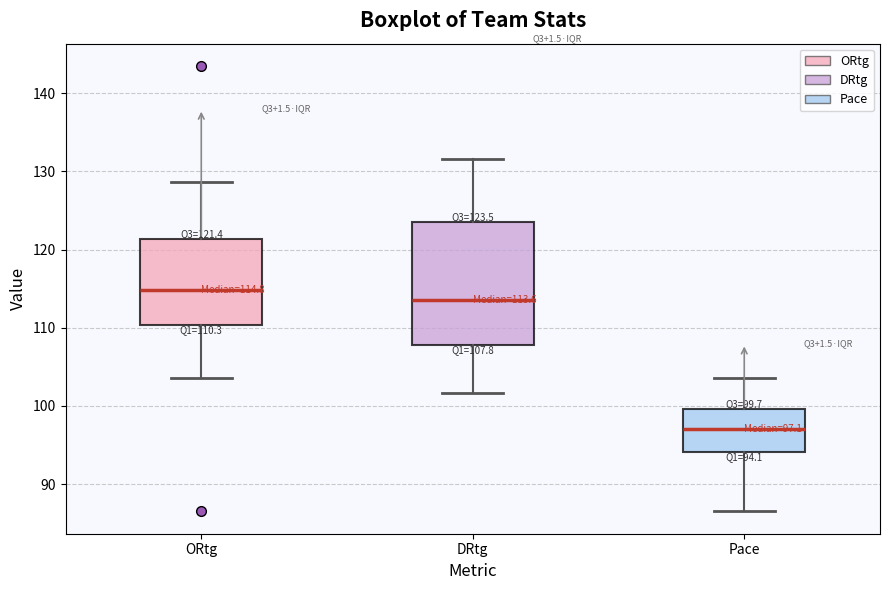

Which box is the tallest, from its lower edge to its upper edge?

DRtg